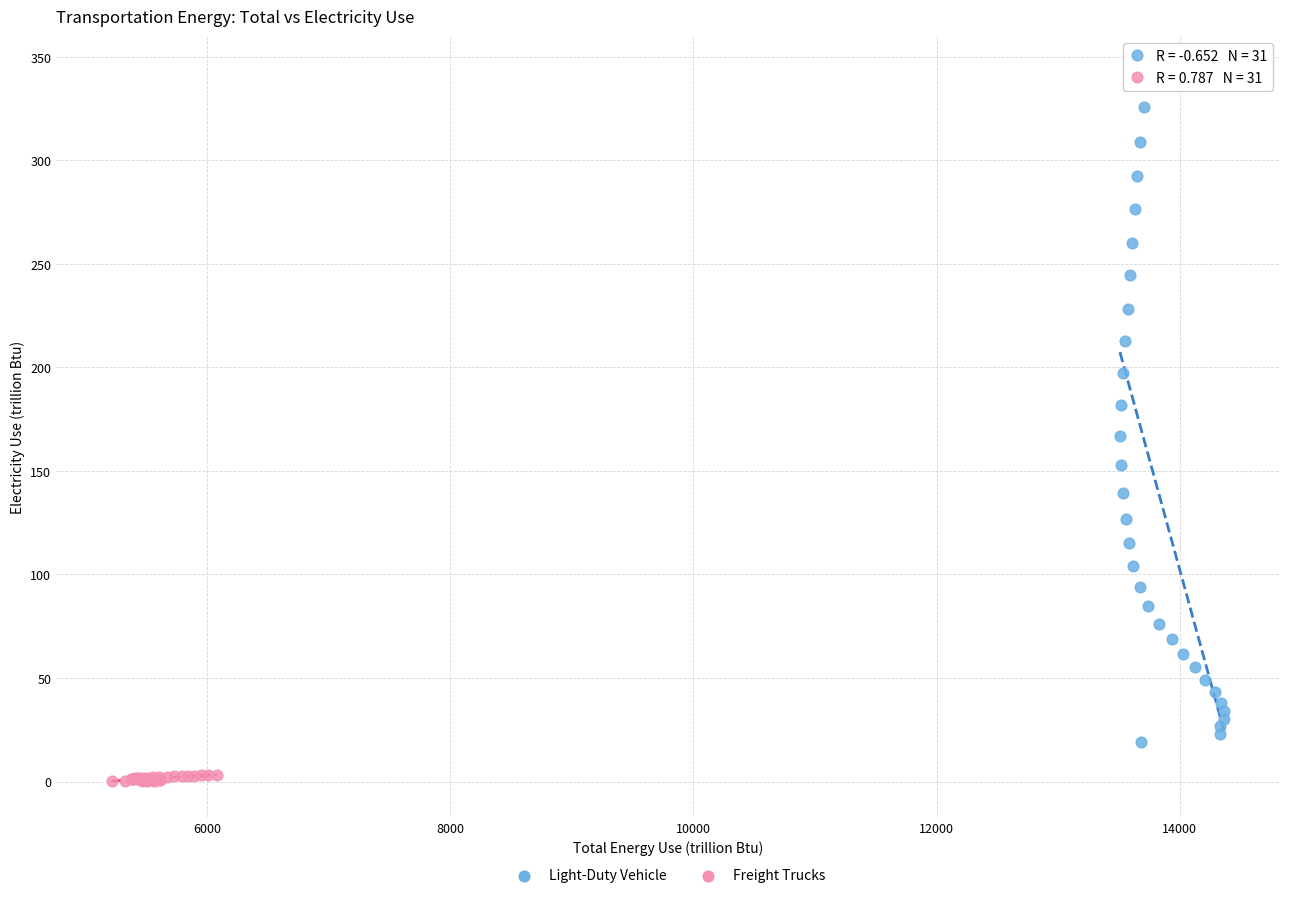

Which series contains the lowest Y value?

Freight Trucks